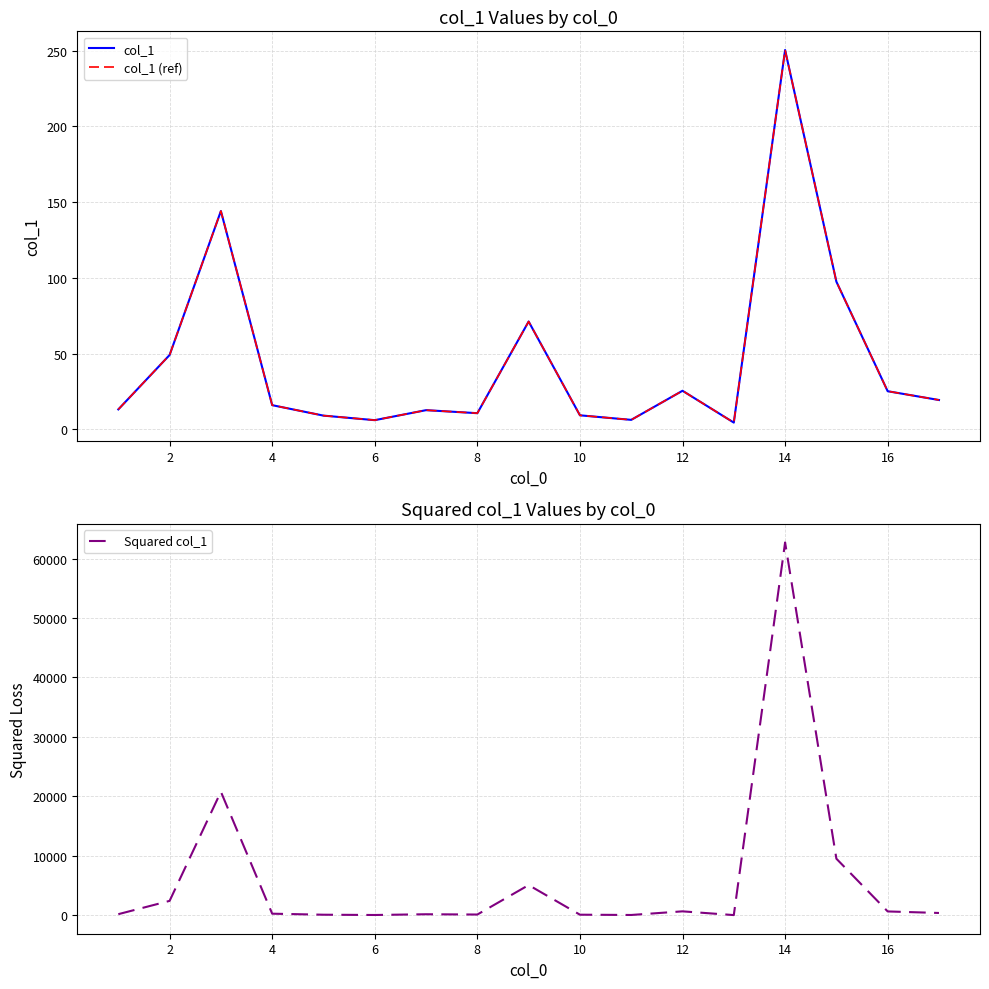

The value of col_1 at 8 is 15.2. True or false?

False